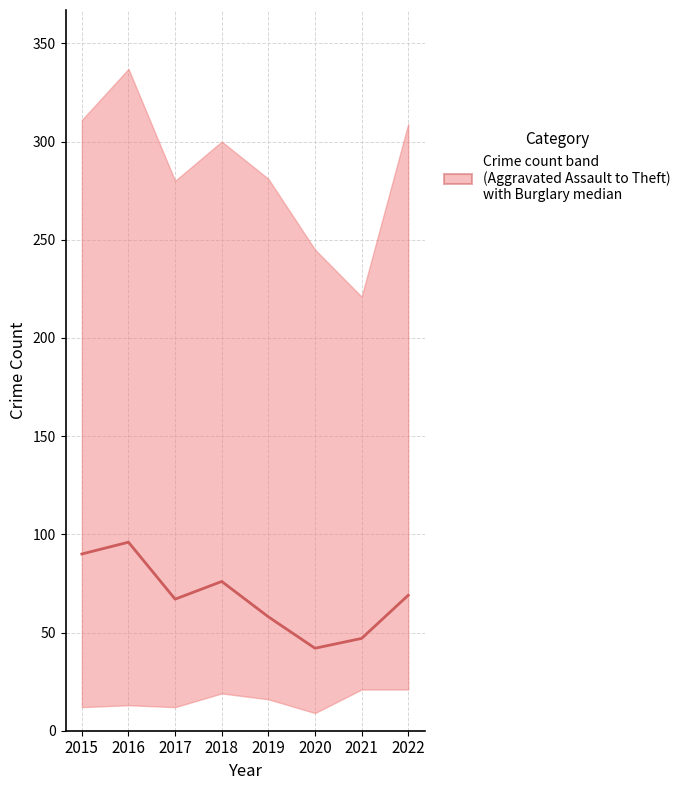

How many points are higher than both their immediate neighbors (excluding endpoints)?

2